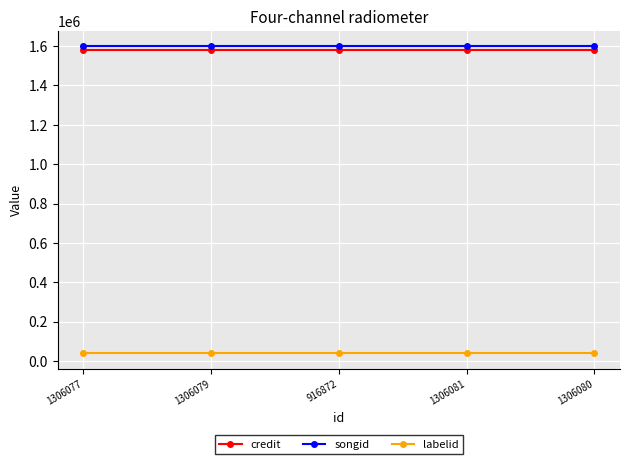

Reading left to right, list all the values displayed in this chart.

credit: 1306077=1581044	1306079=1581044	916872=1581044	1306081=1581044	1306080=1581044
songid: 1306077=1598444	1306079=1598444	916872=1598444	1306081=1598444	1306080=1598444
labelid: 1306077=38210	1306079=38210	916872=38210	1306081=38210	1306080=38210